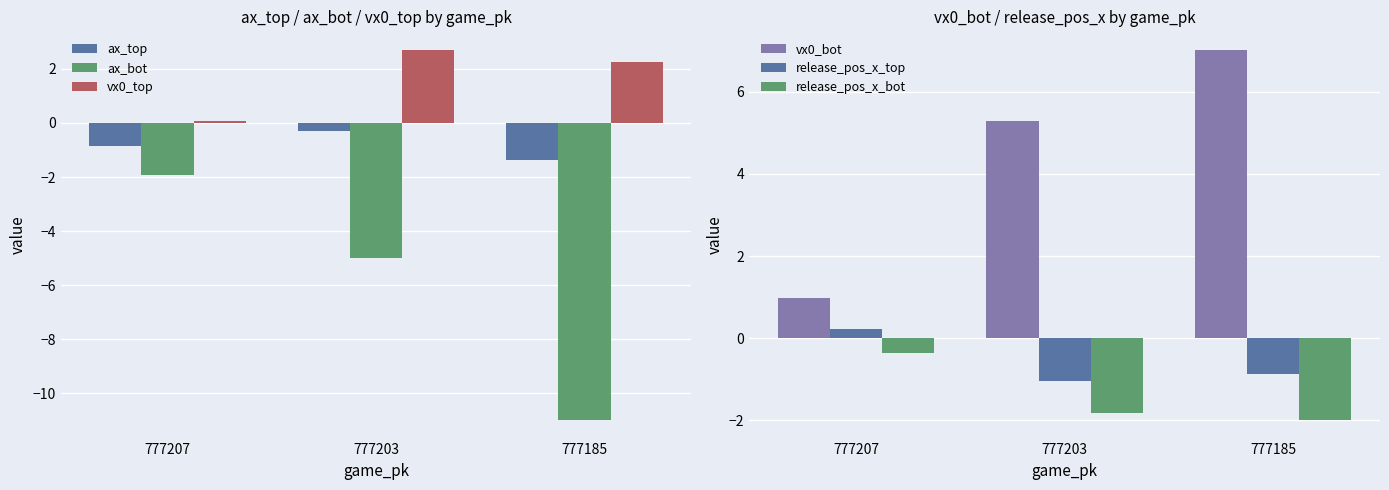

How many series are shown in this chart?

6